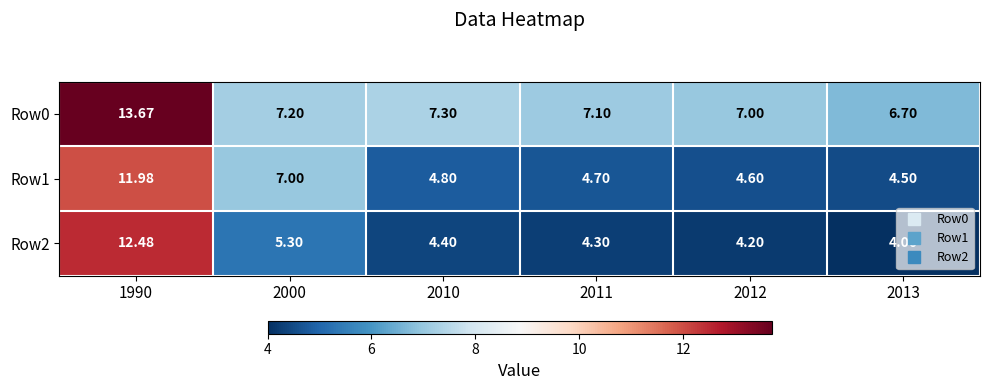

Reading left to right, extract all data points from this chart.

Row0: 1990=13.7	2000=7.2	2010=7.3	2011=7.1	2012=7.0	2013=6.7
Row1: 1990=12.0	2000=7.0	2010=4.8	2011=4.7	2012=4.6	2013=4.5
Row2: 1990=12.5	2000=5.3	2010=4.4	2011=4.3	2012=4.2	2013=4.0